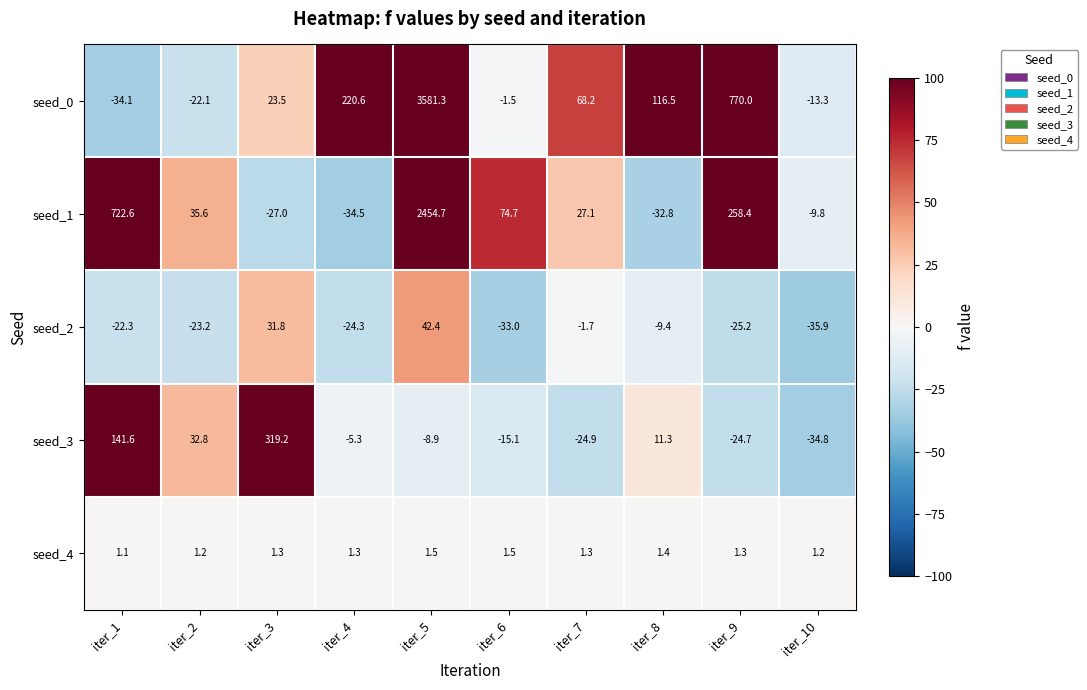

What is the lowest value of the seed_1 series?

-34.5